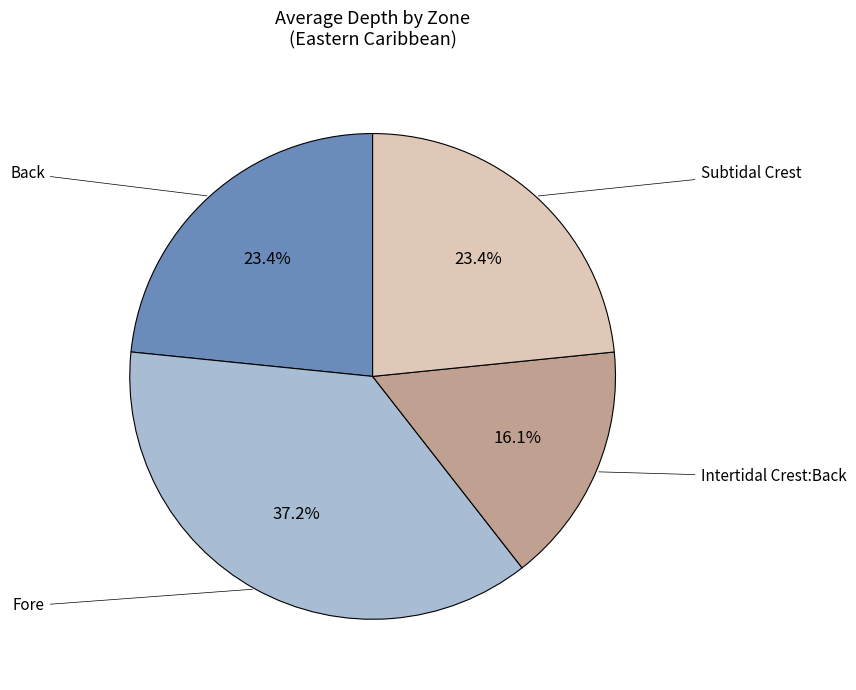

Is there a majority slice in this chart?

No